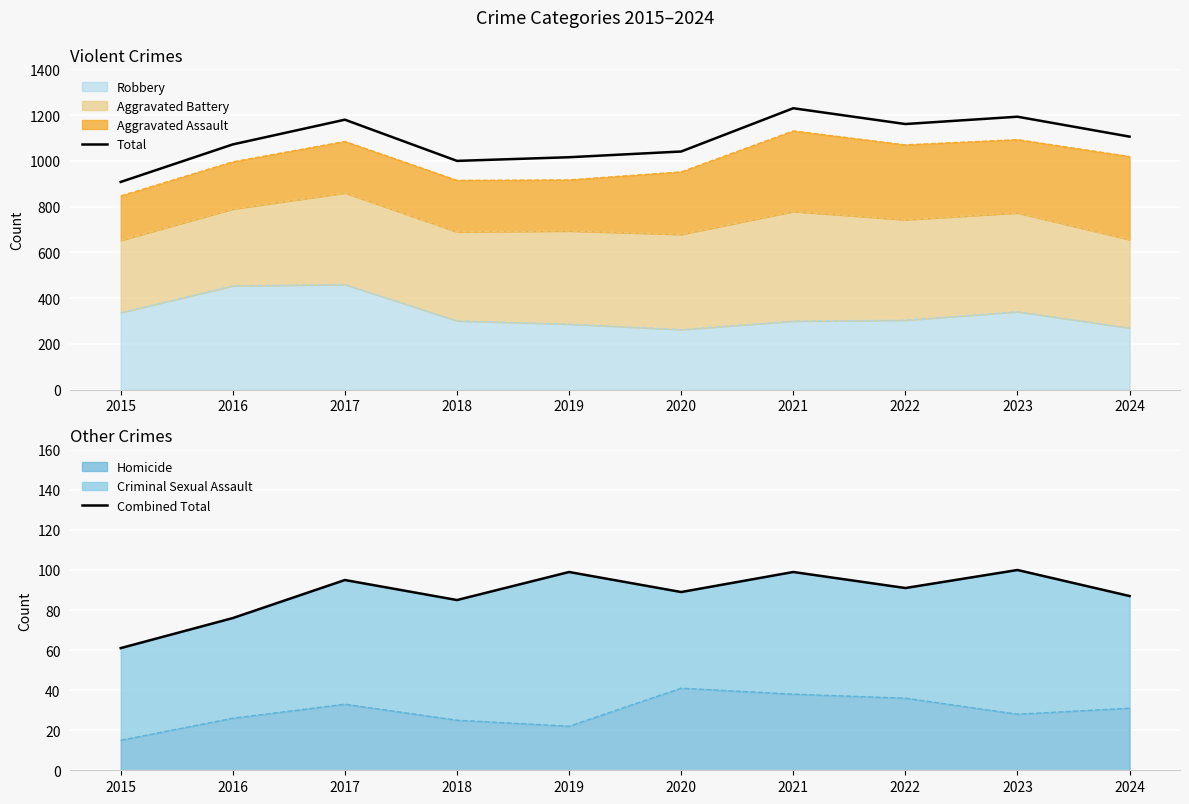

What is the highest value of the Homicide series?

41